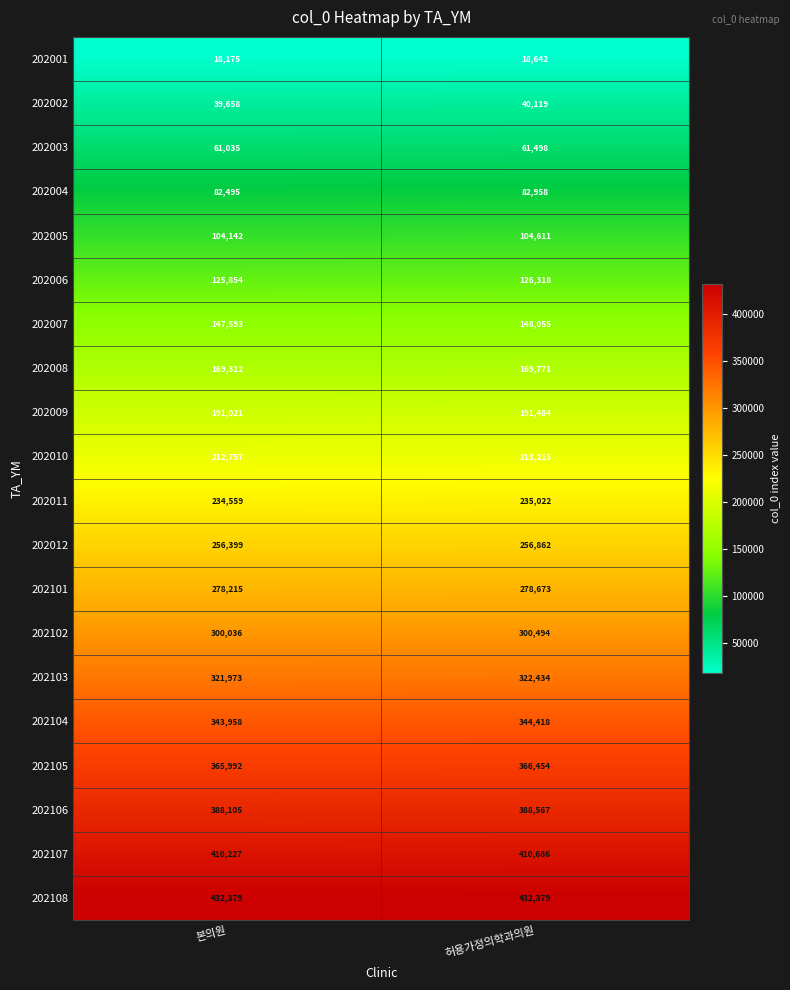

At which label is 202004 closest to 82726?

본의원